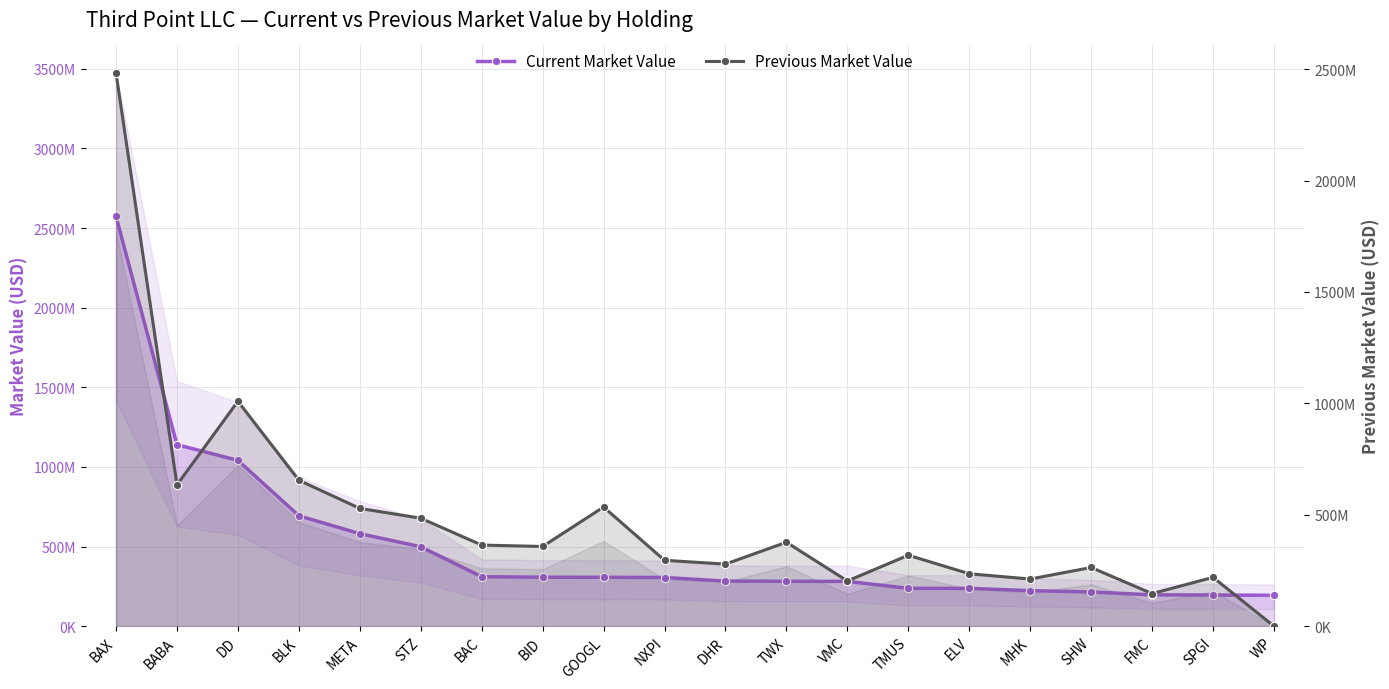

What is the label of the 2nd point from the left?

BABA